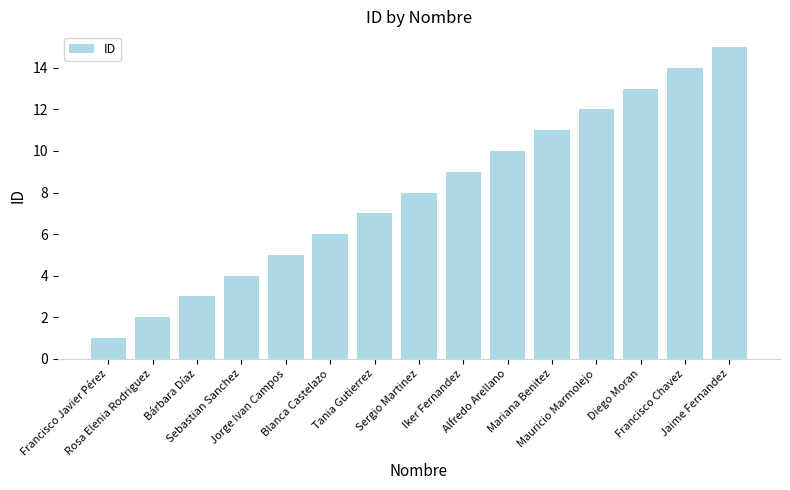

What is the label of the 9th bar from the right?

Tania Gutierrez